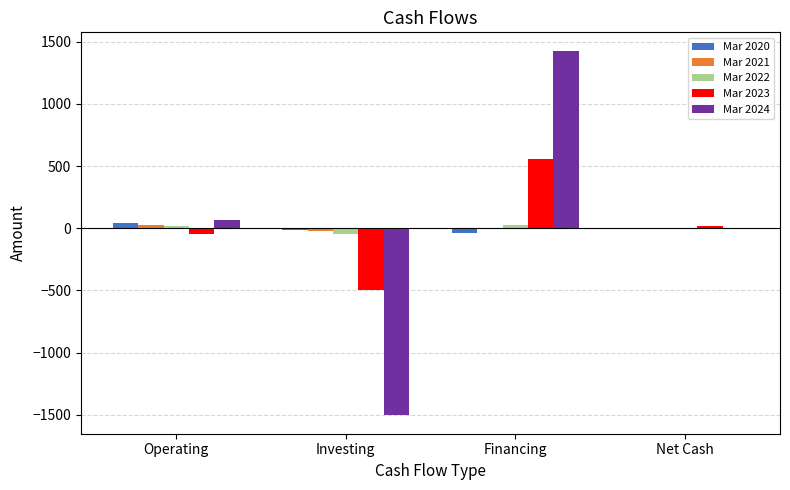

Which label corresponds to the largest value in the chart?

Financing